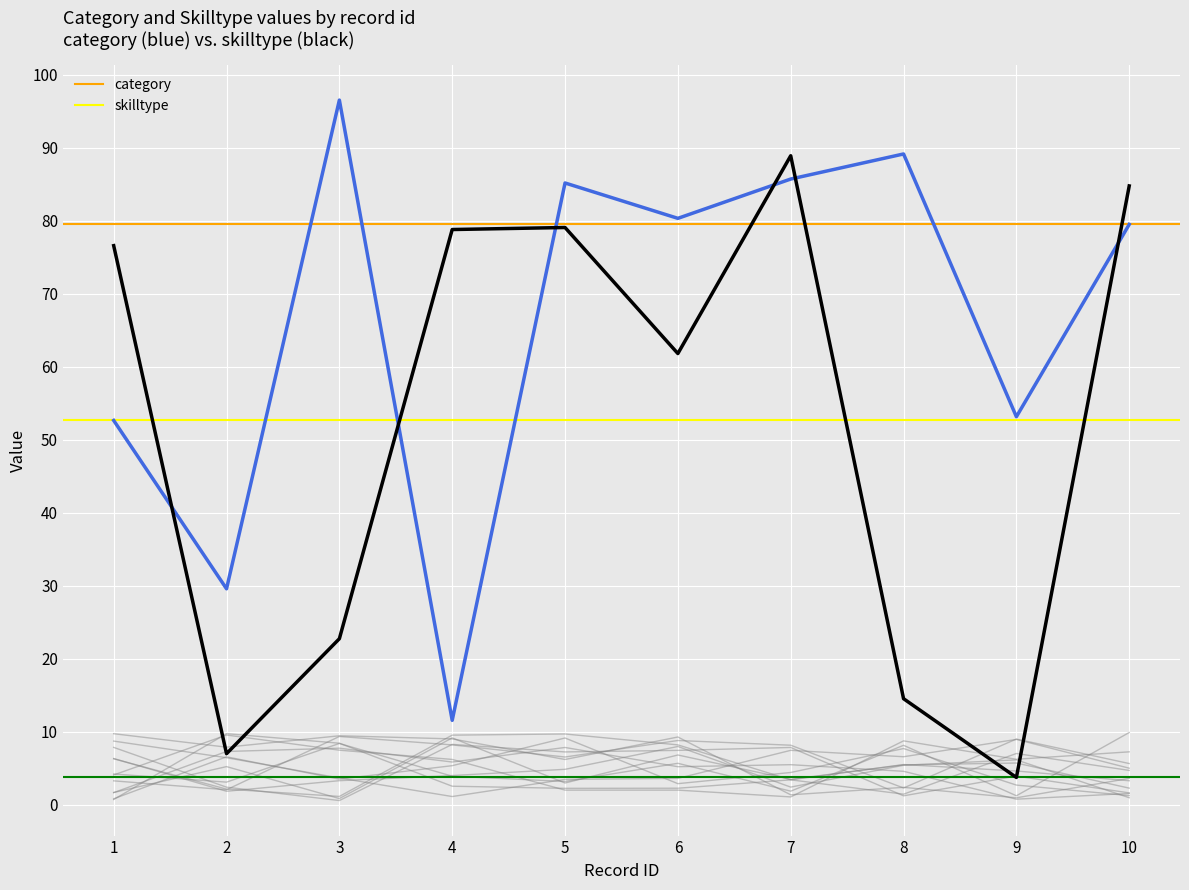

What is the sum of the category values at 9 and 3?

149.6